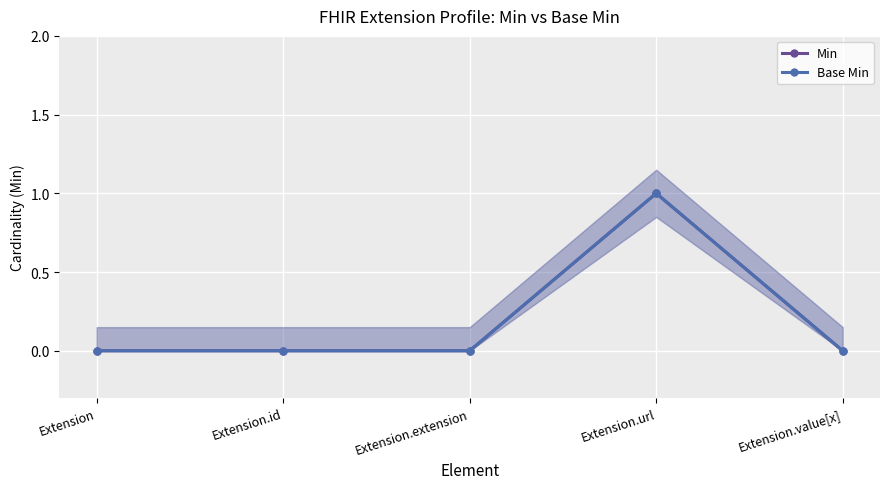

Between Extension.value[x] and Extension.id, which is larger?

Extension.value[x]